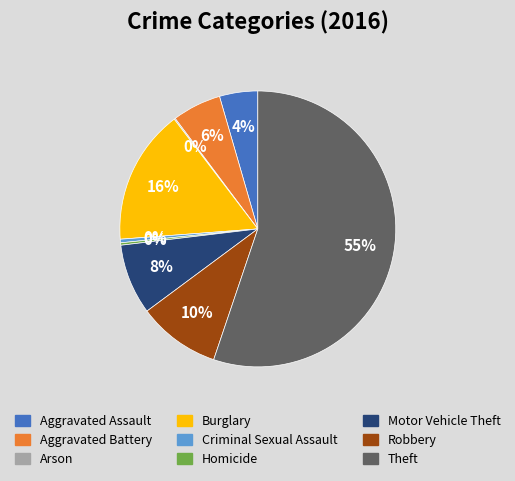

Between Motor Vehicle Theft and Robbery, which is larger?

Robbery